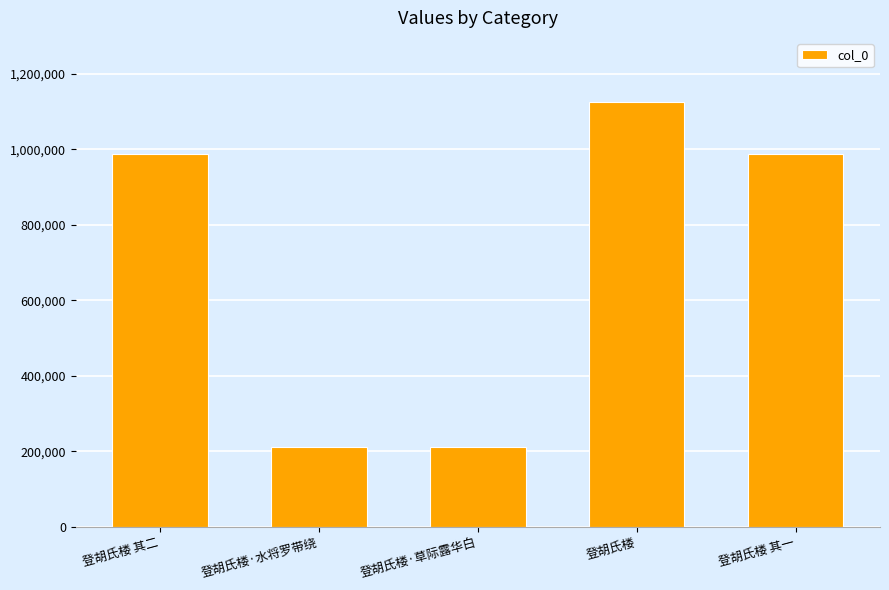

Which has a higher value, 登胡氏楼 其二 or 登胡氏楼·水将罗带绕?

登胡氏楼 其二